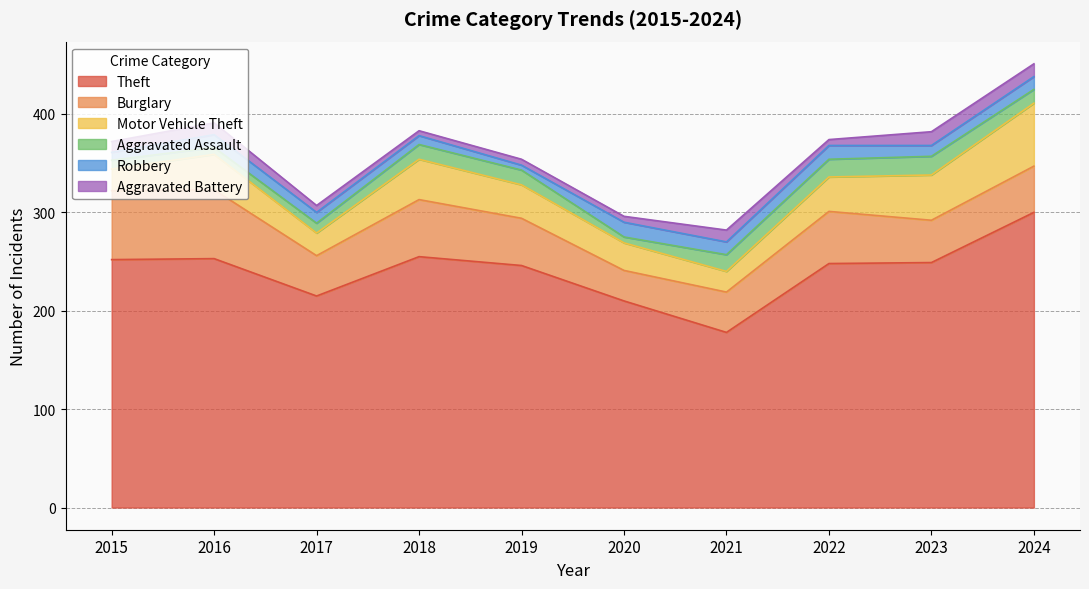

What is the average value of the Theft series?

241